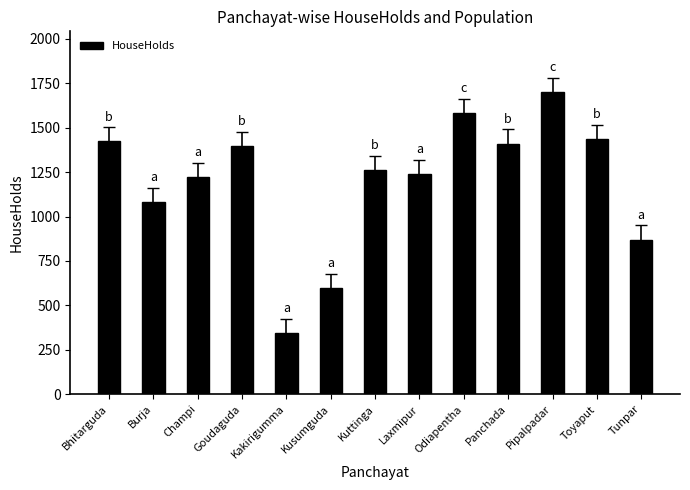

How many bars are there in total?

13